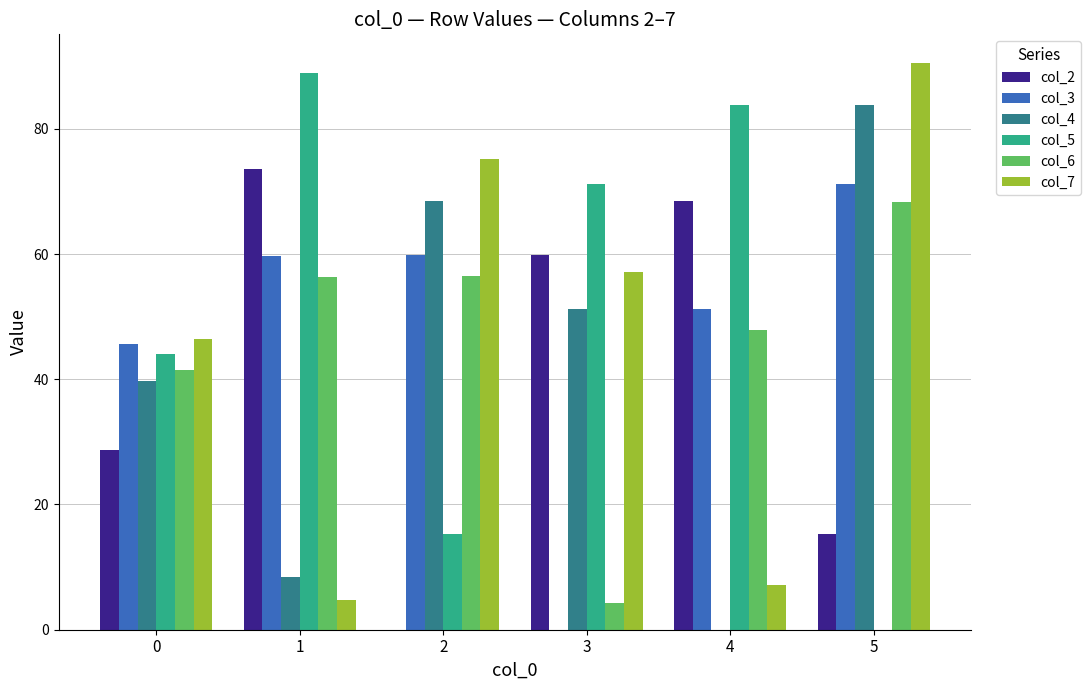

Between 0 and 3, which series saw the biggest shift?

col_3